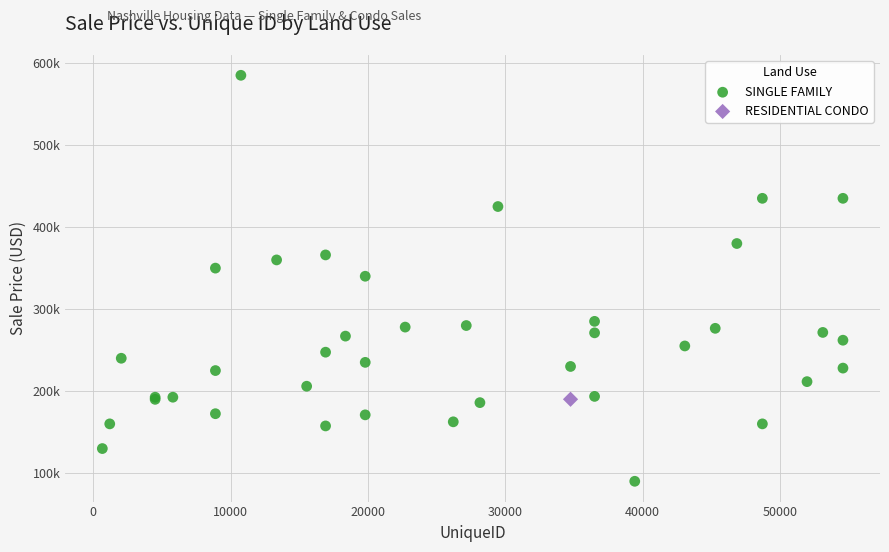

What are all the series names shown in the legend?

SINGLE FAMILY, RESIDENTIAL CONDO